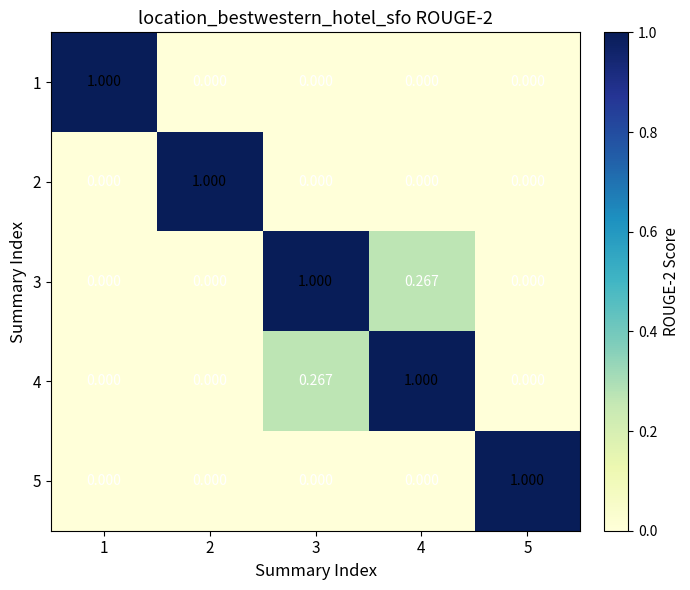

Which has a higher value, 5 or 4?

5